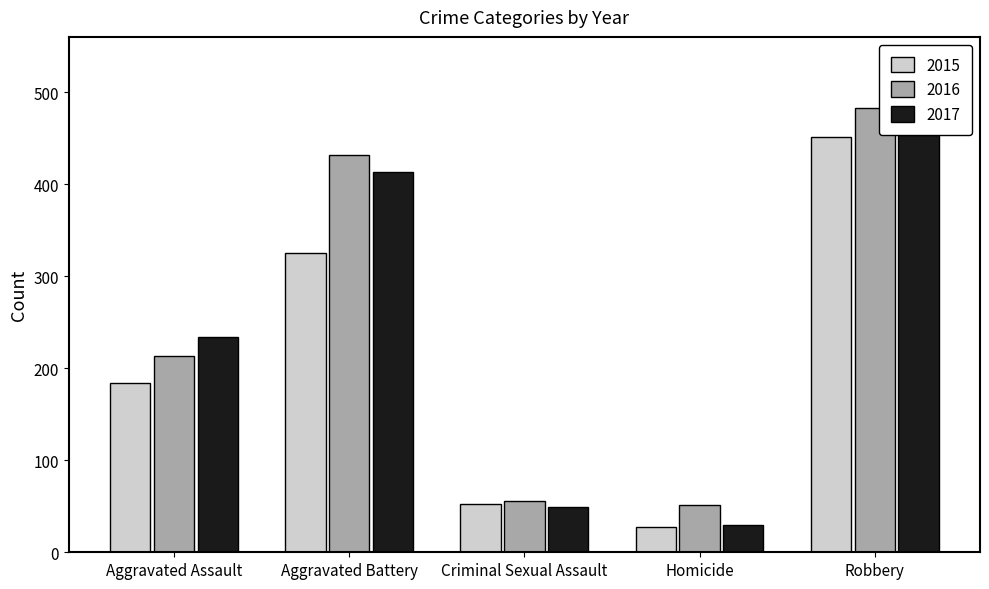

What is the highest value of the 2017 series?

453